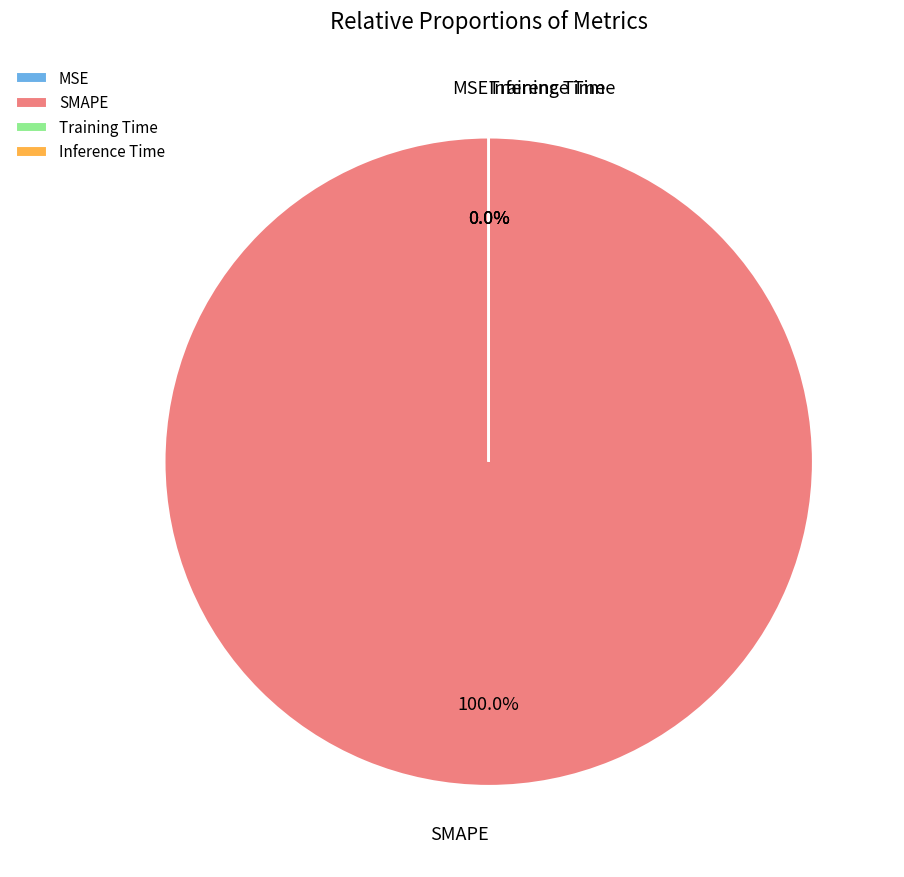

Which has a higher value, Inference Time or MSE?

MSE